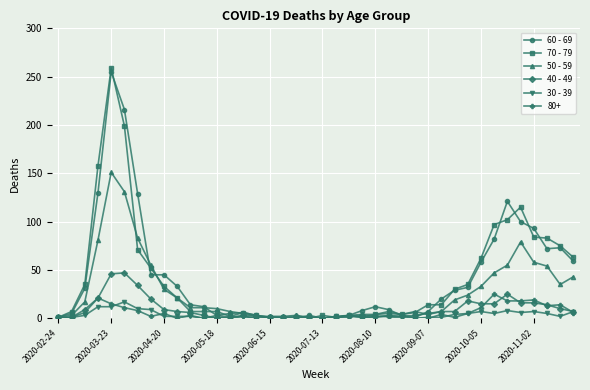

What is the average value of the 30 - 39 series?

3